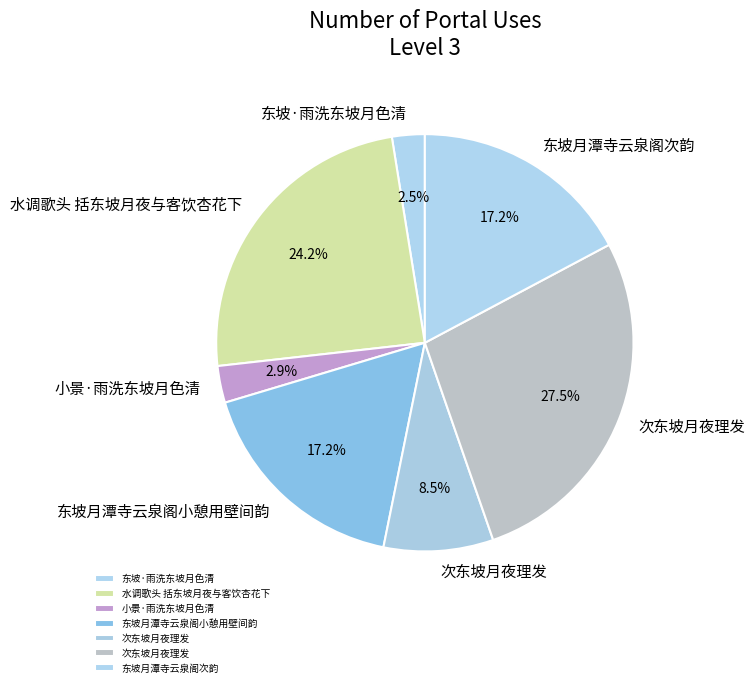

Rank the categories by value from highest to lowest.

次东坡月夜理发, 水调歌头 括东坡月夜与客饮杏花下, 东坡月潭寺云泉阁次韵, 东坡月潭寺云泉阁小憩用壁间韵, 次东坡月夜理发, 小景·雨洗东坡月色清, 东坡·雨洗东坡月色清